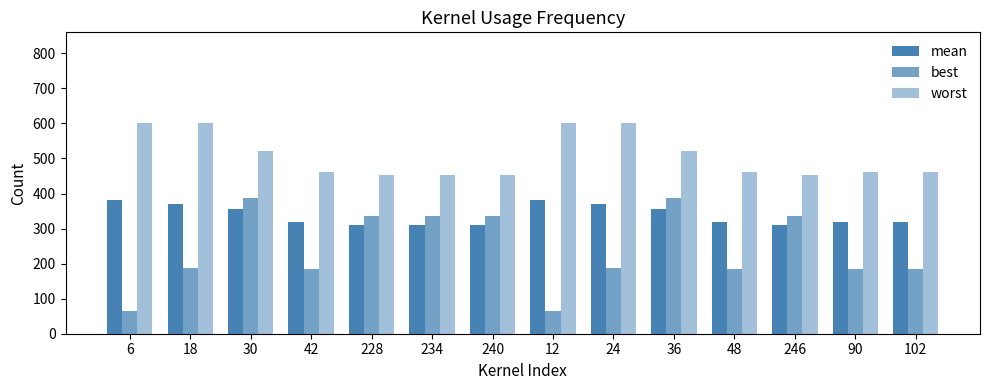

The value of mean at 246 is 458.0. True or false?

False